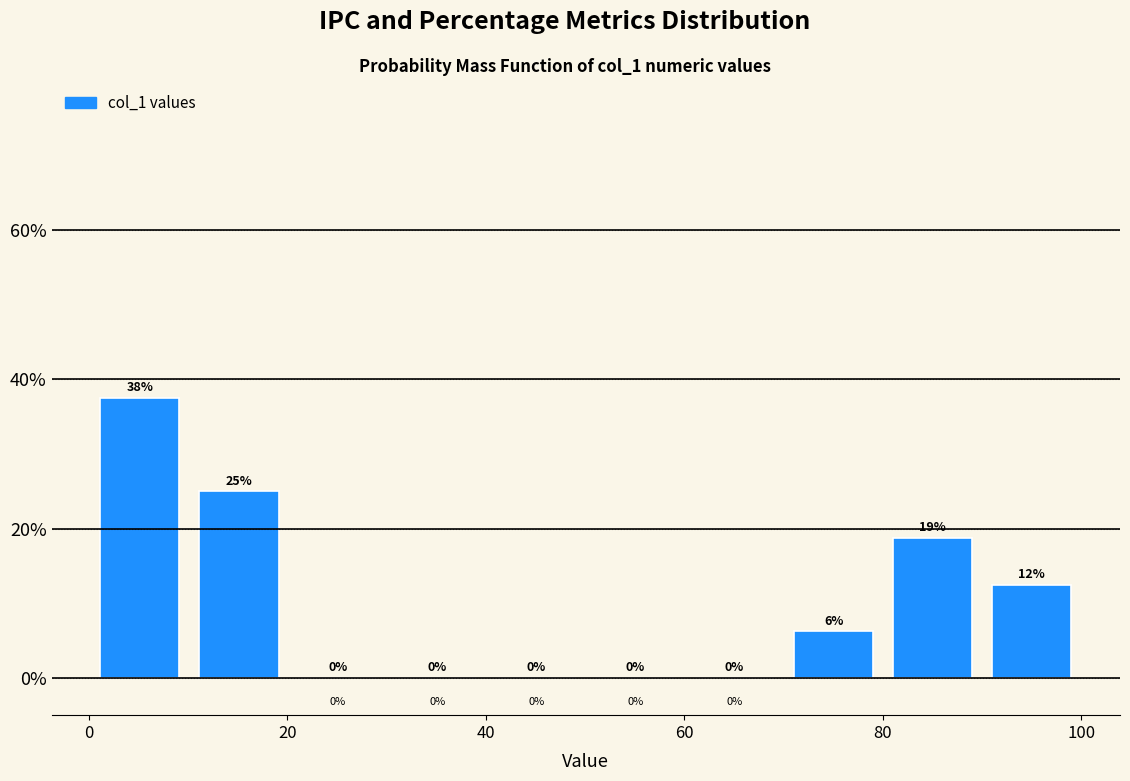

Which range on the x-axis has the tallest bar?

0 to 10